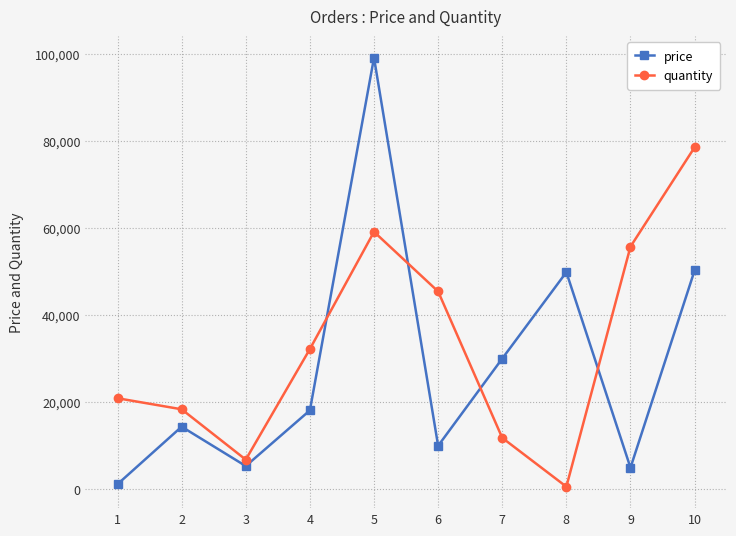

Between 5 and 7, which series saw the biggest shift?

price